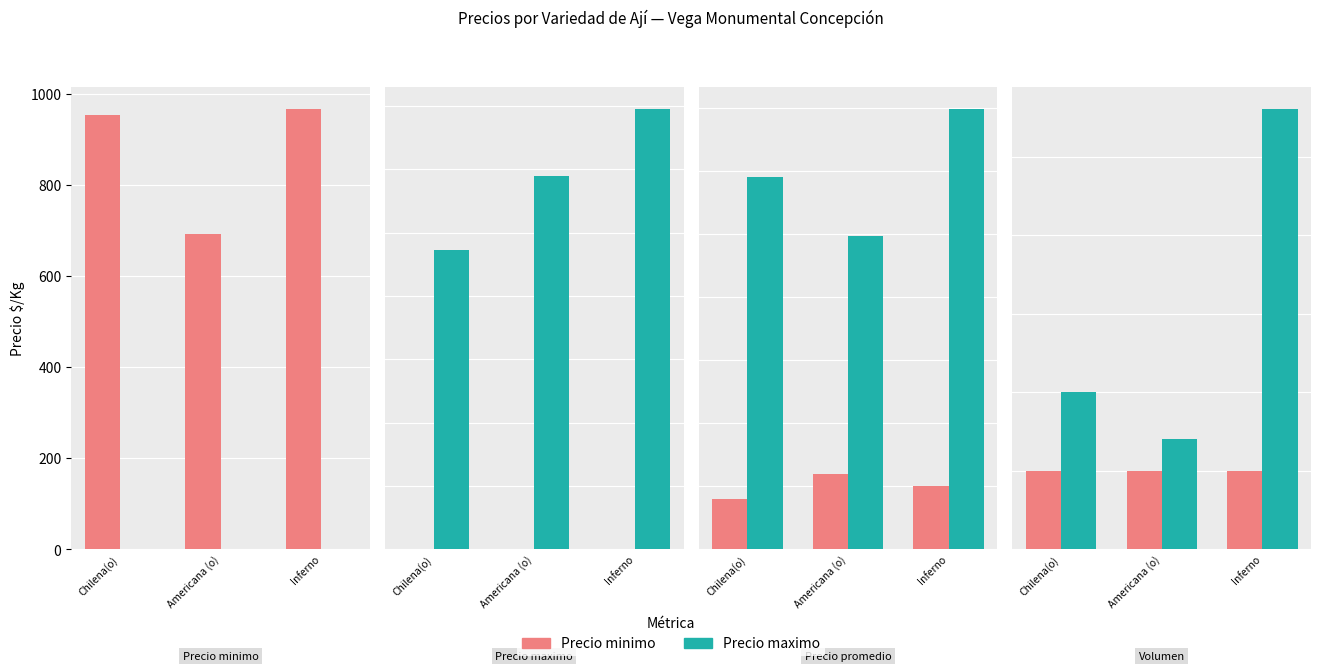

What is the spread (max minus min) of values at Chilena(o)?

50